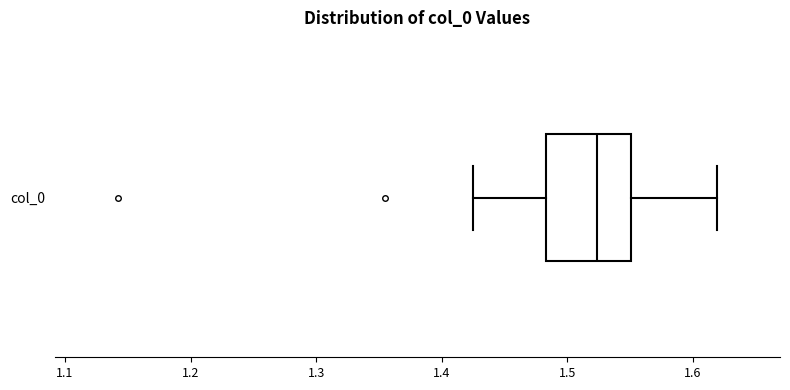

Where is the left edge of the box for col_0 on the x-axis? The values are not printed on the chart, so give them approximately, as read against the axis.

1.48